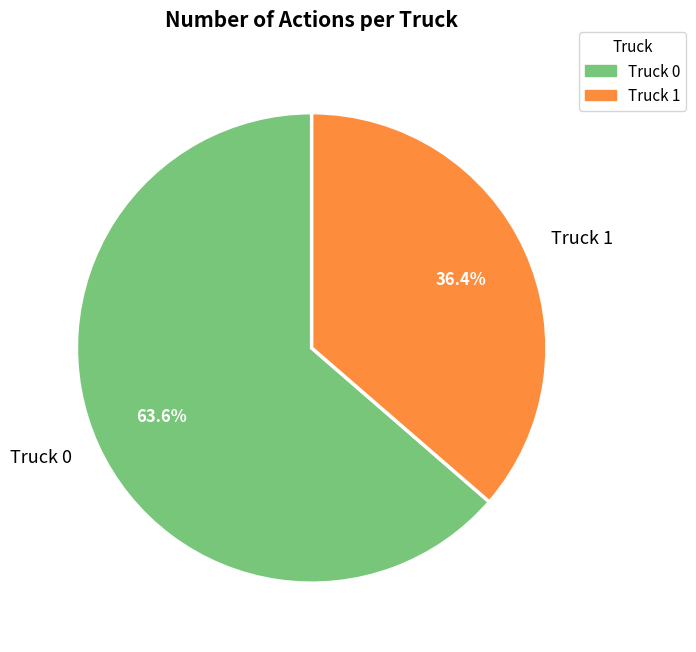

Which category has the biggest portion of the pie?

Truck 0